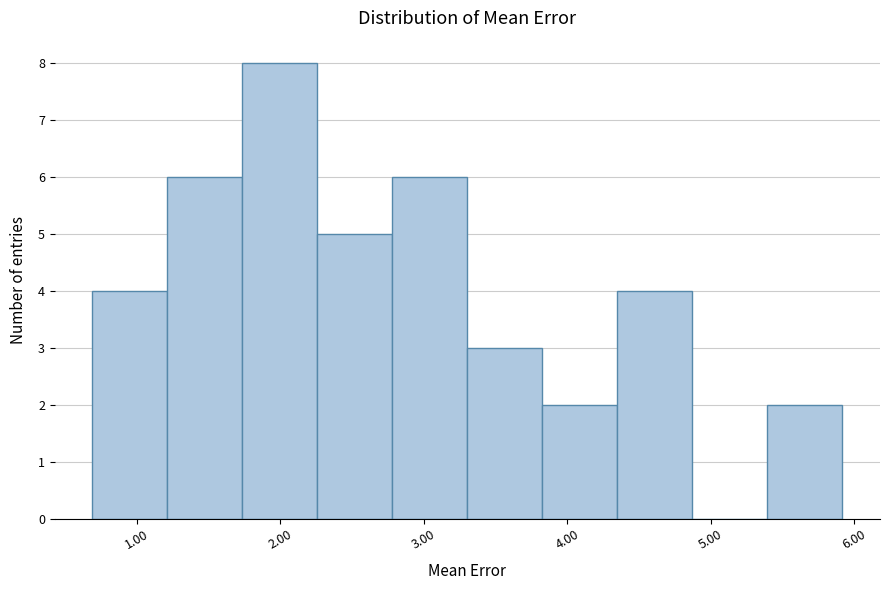

Reading left to right, list every bar in this chart as the range it spans on the x-axis followed by its height. Neither the bar edges nor the heights are printed on the chart, so give them approximately, as read against the axes.

0.7 to 1.2: 4
1.2 to 1.7: 6
1.7 to 2.3: 8
2.3 to 2.8: 5
2.8 to 3.3: 6
3.3 to 3.8: 3
3.8 to 4.4: 2
4.4 to 4.9: 4
4.9 to 5.4: 0
5.4 to 5.9: 2